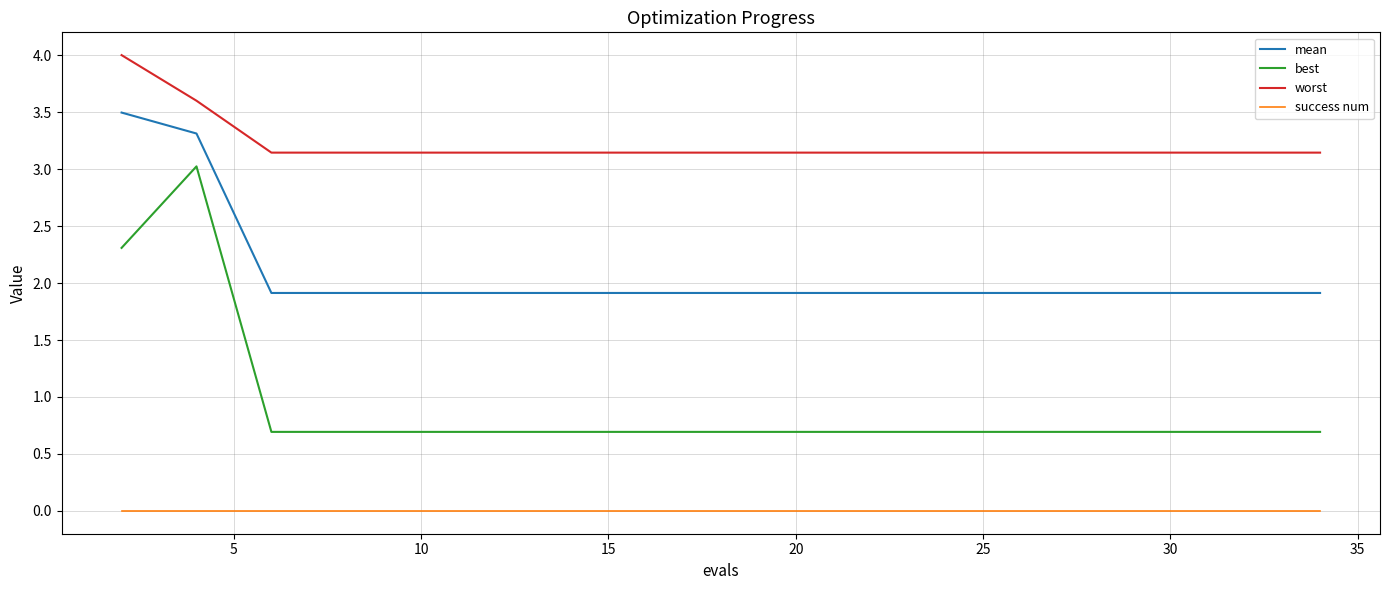

Which series has the widest spread of values?

best